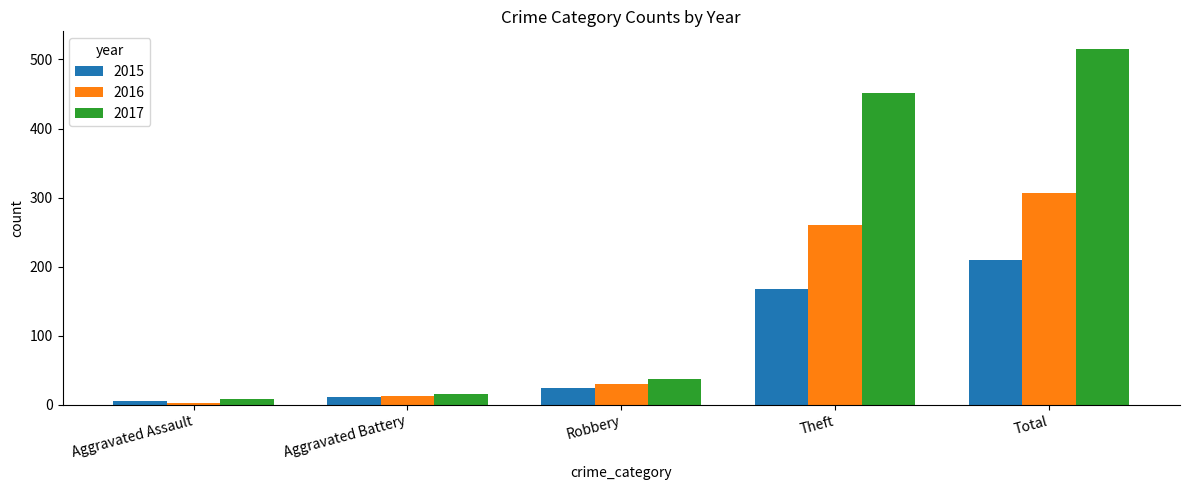

Are the bars grouped side by side (vs. stacked)?

Yes